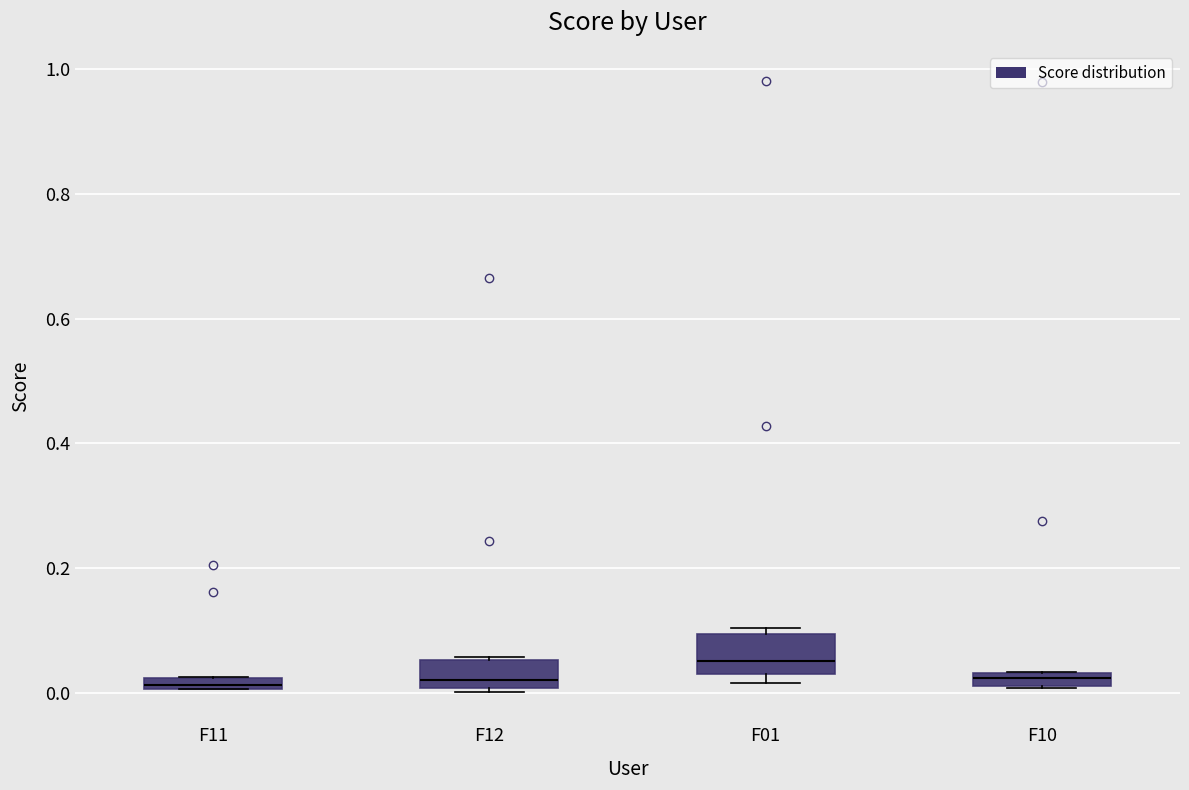

Where is the upper edge of the box for F10 on the y-axis? The values are not printed on the chart, so give them approximately, as read against the axis.

0.04